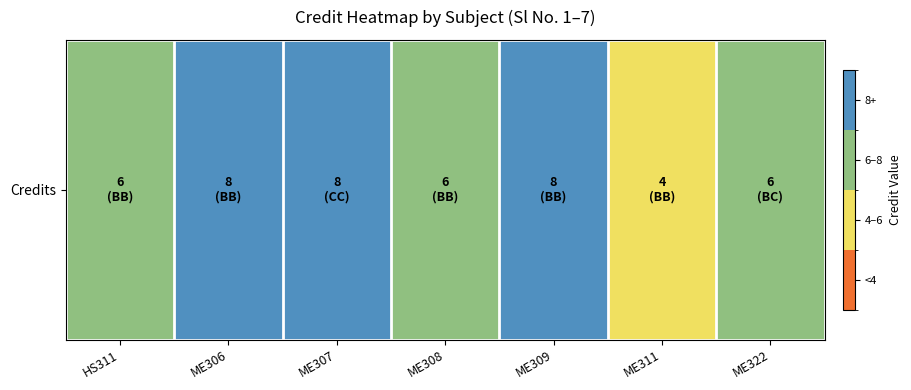

What is the ratio of the value at ME307 to the value at ME308?

1.3